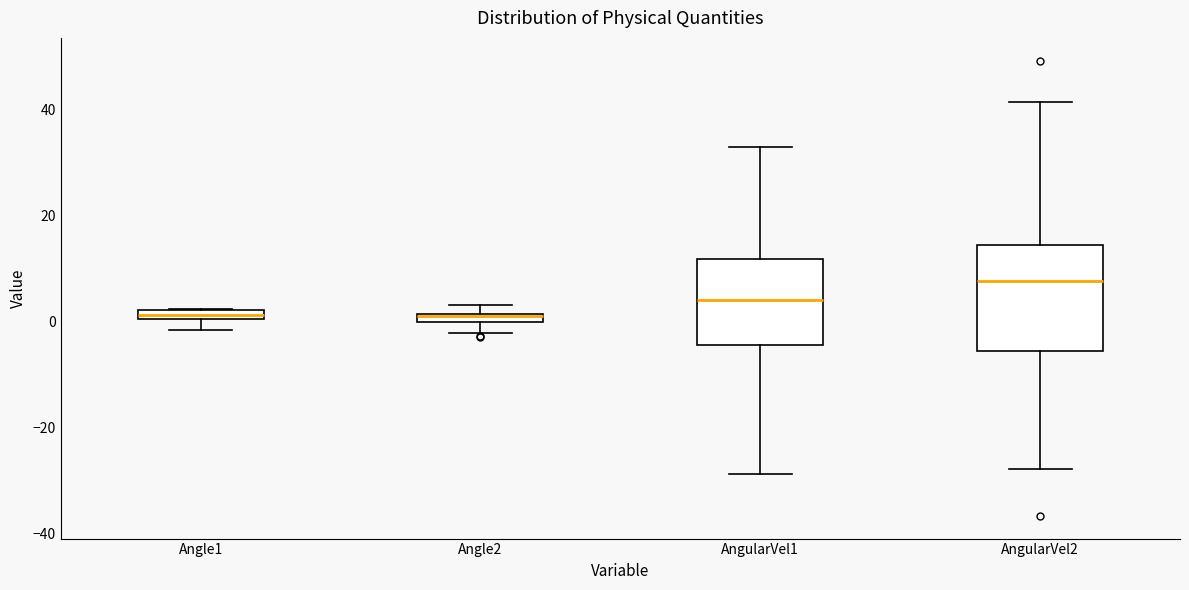

Where does the lower whisker of the box for Angle1 end on the y-axis? The values are not printed on the chart, so give them approximately, as read against the axis.

-2